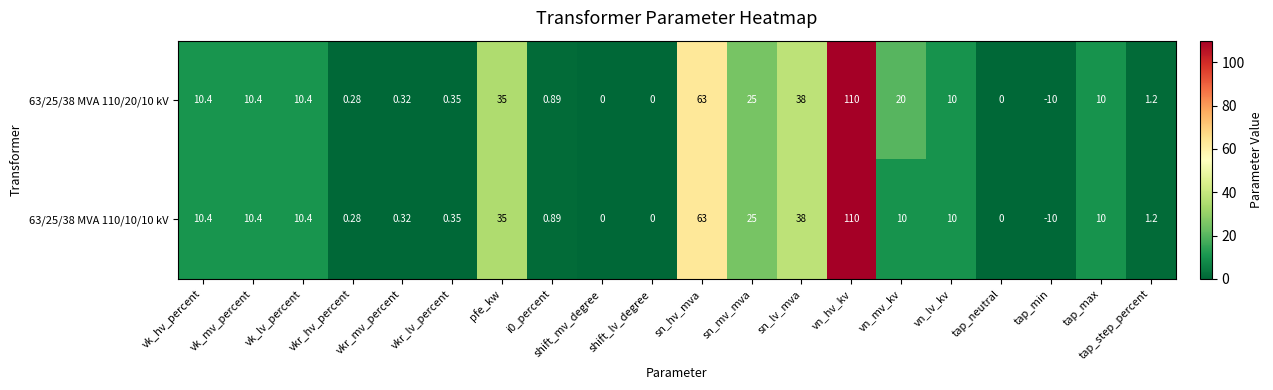

Count the number of categories in the chart.

20